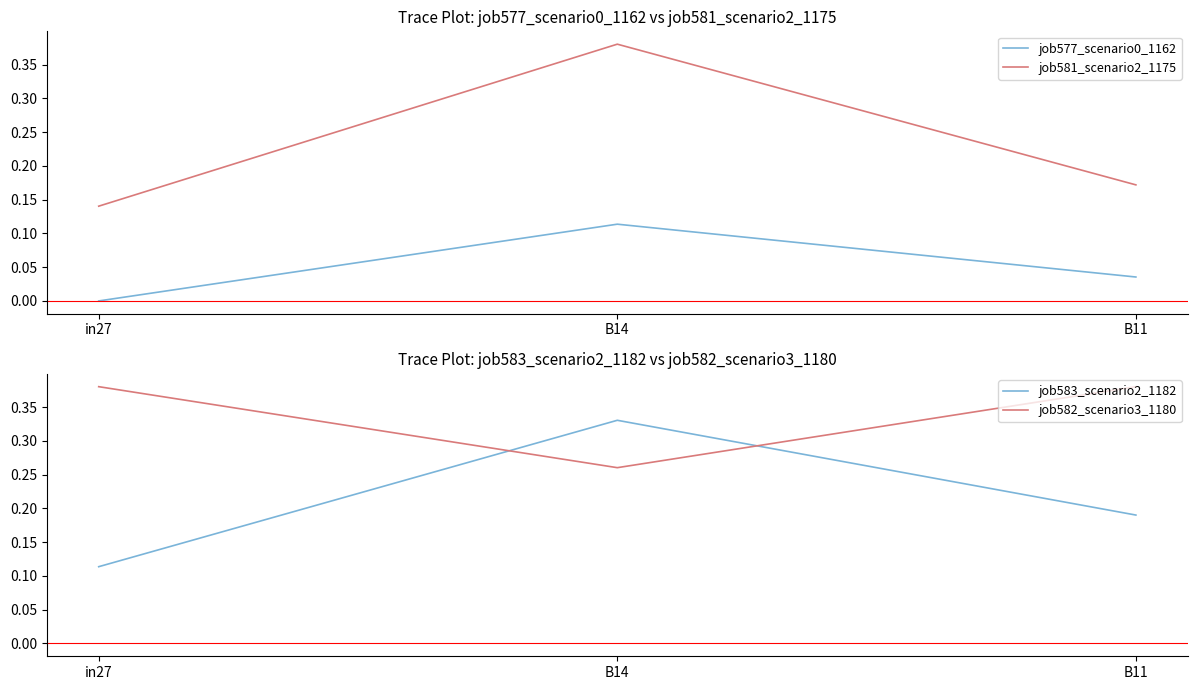

Does the chart display data point markers on the line(s)?

No